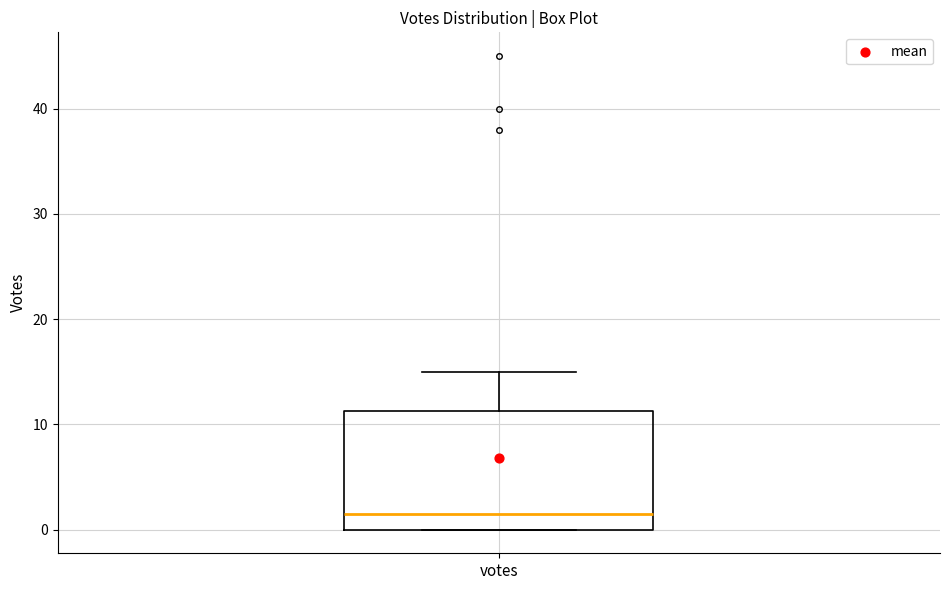

Transcribe this box plot: give where the median line is, the range the box spans, and where the two whiskers end, as read against the y-axis. The values are not printed on the chart, so give them approximately, as read against the axis.

median 2, box 0 to 11, whiskers 0 to 15